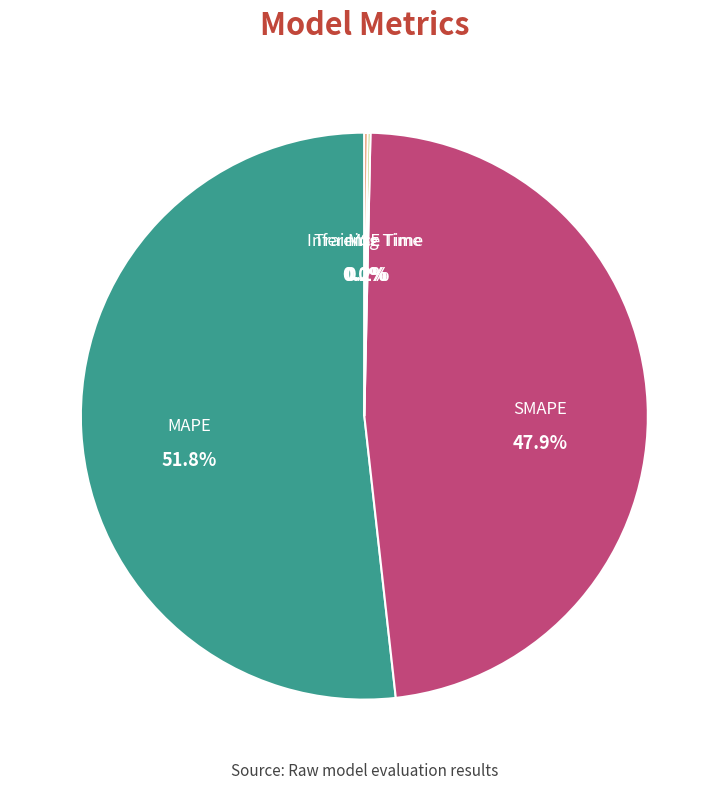

Does any single category account for the majority?

Yes